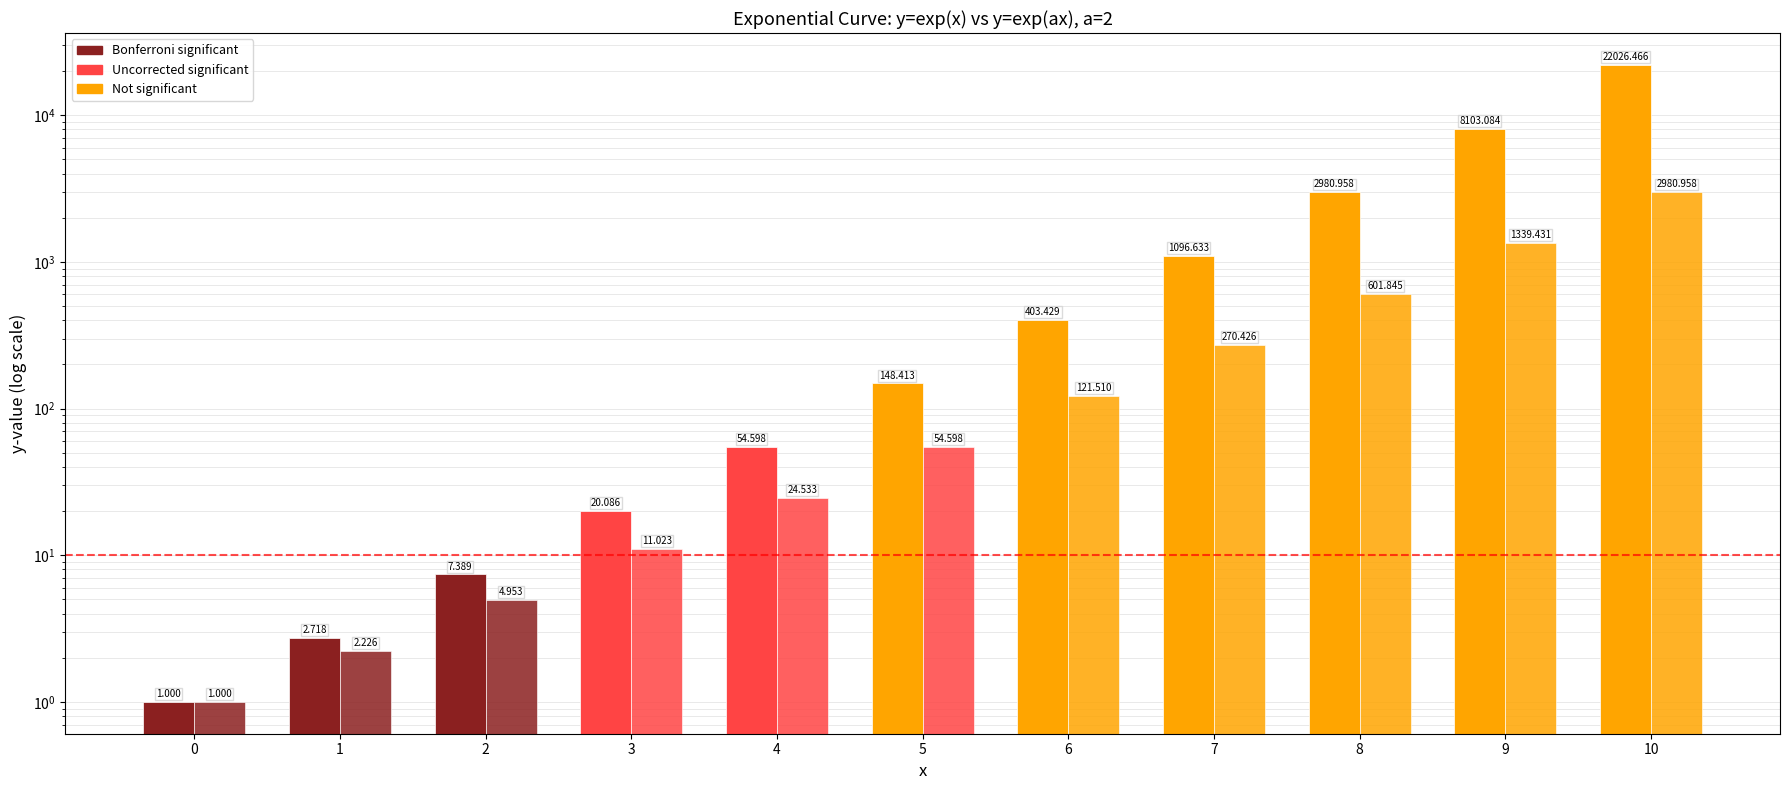

Rank the series by their average value, from highest to lowest.

exp(x), exp(ax)